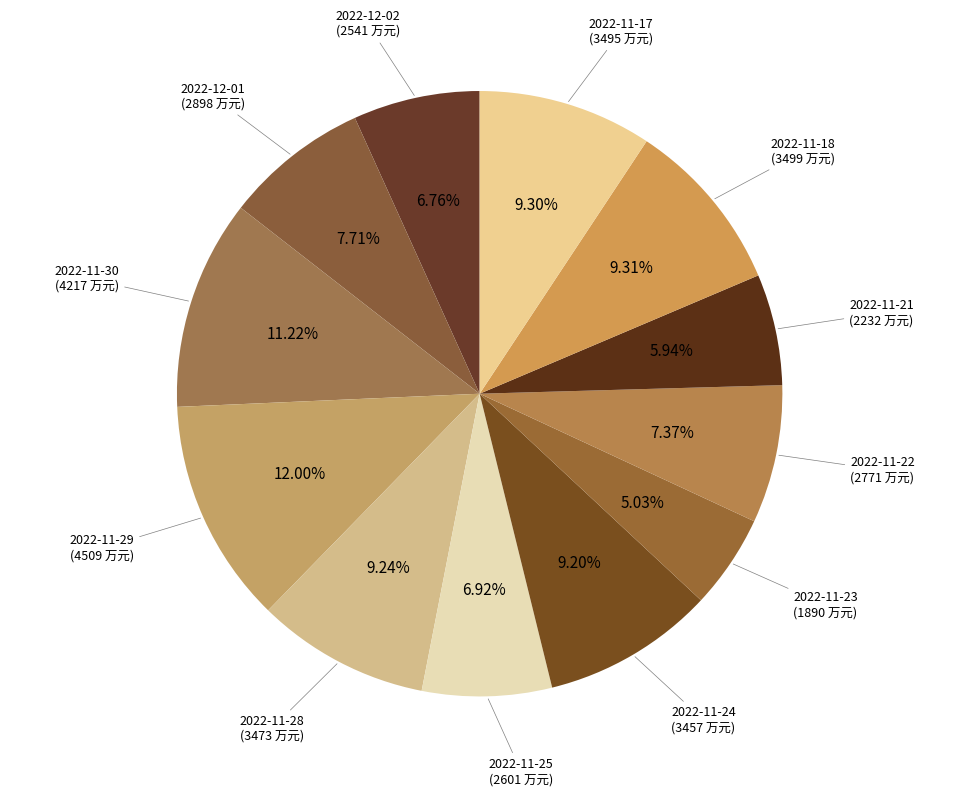

Count the number of slices in the pie.

12